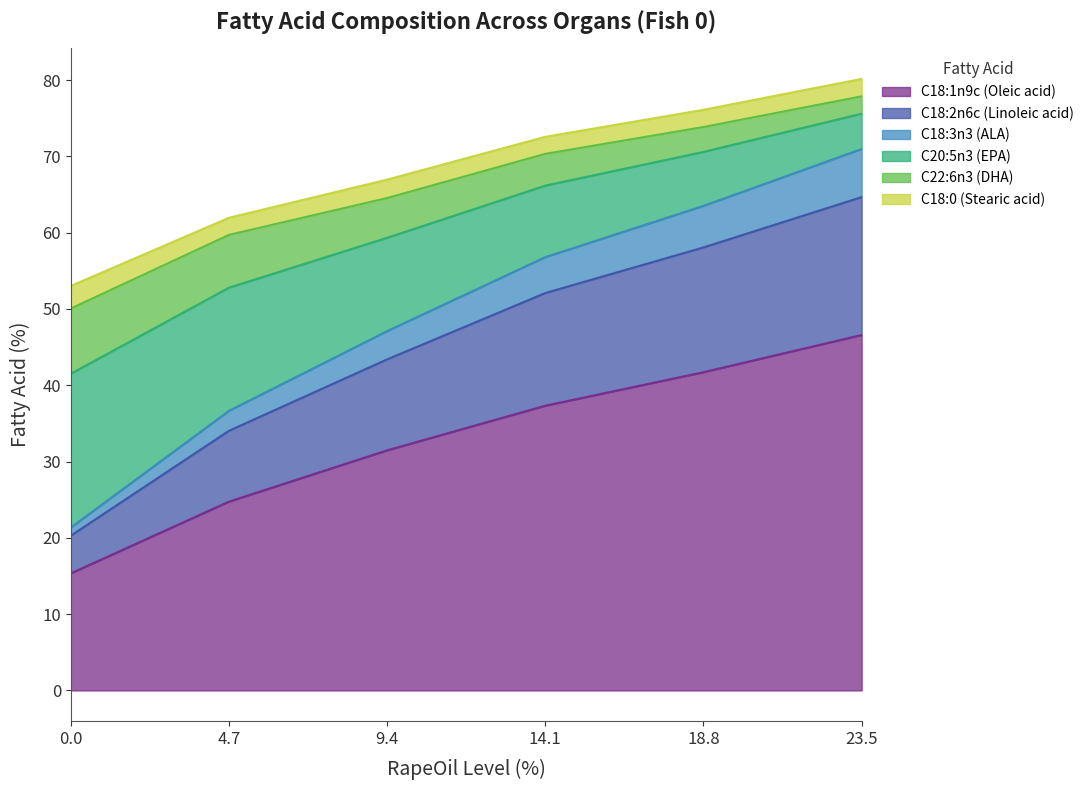

Is it true that C18:1n9c (Oleic acid) equals 19.6 at 9.4?

False